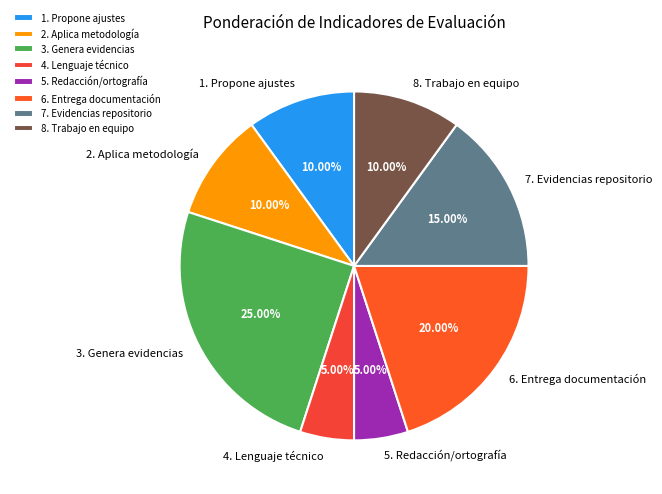

Is the sum of 6. Entrega documentación and 7. Evidencias repositorio greater than half?

No